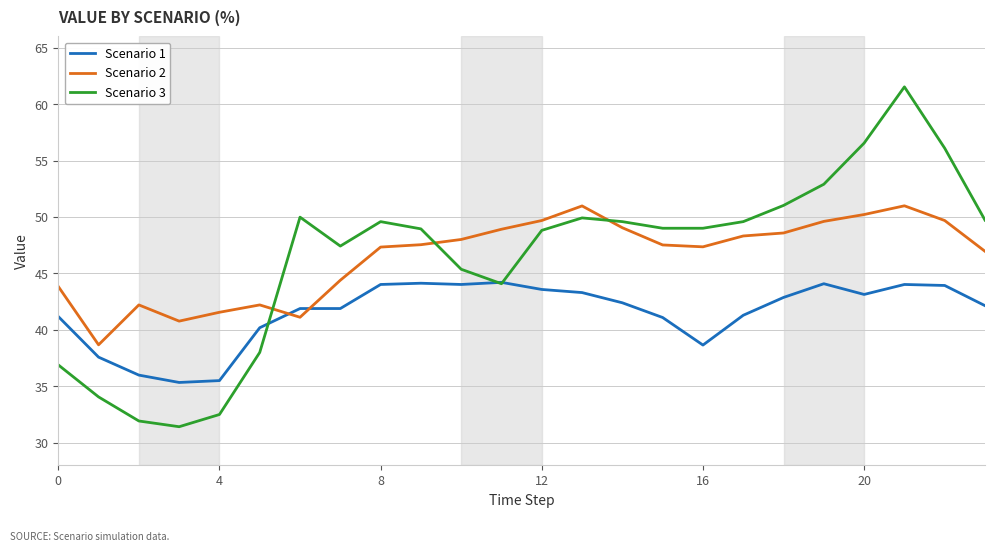

Which series ends up on top after the final intersection of Scenario 3 and Scenario 2?

Scenario 3